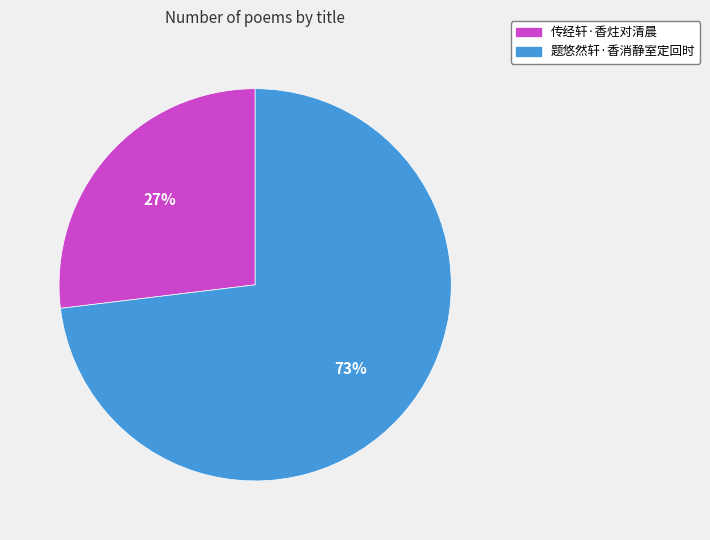

Rank the categories by value from highest to lowest.

题悠然轩·香消静室定回时, 传经轩·香炷对清晨